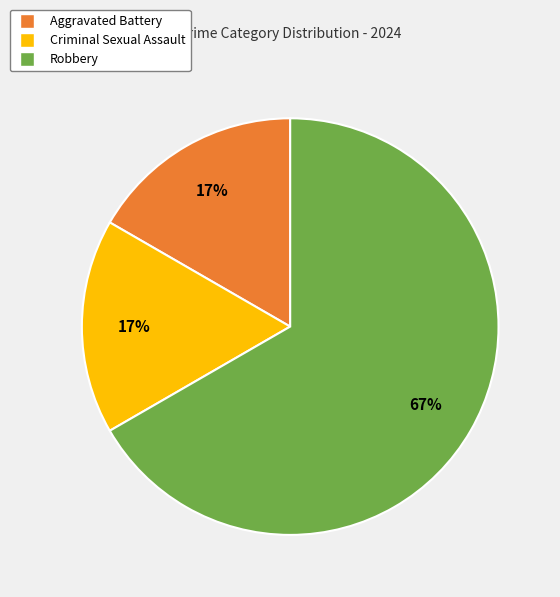

What is the largest slice in the pie chart?

Robbery